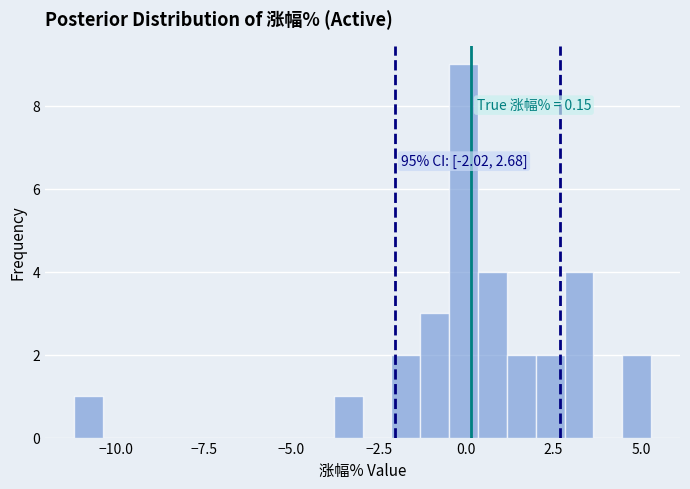

Read against the x-axis, roughly where is the centre of the tallest bar?

0.0